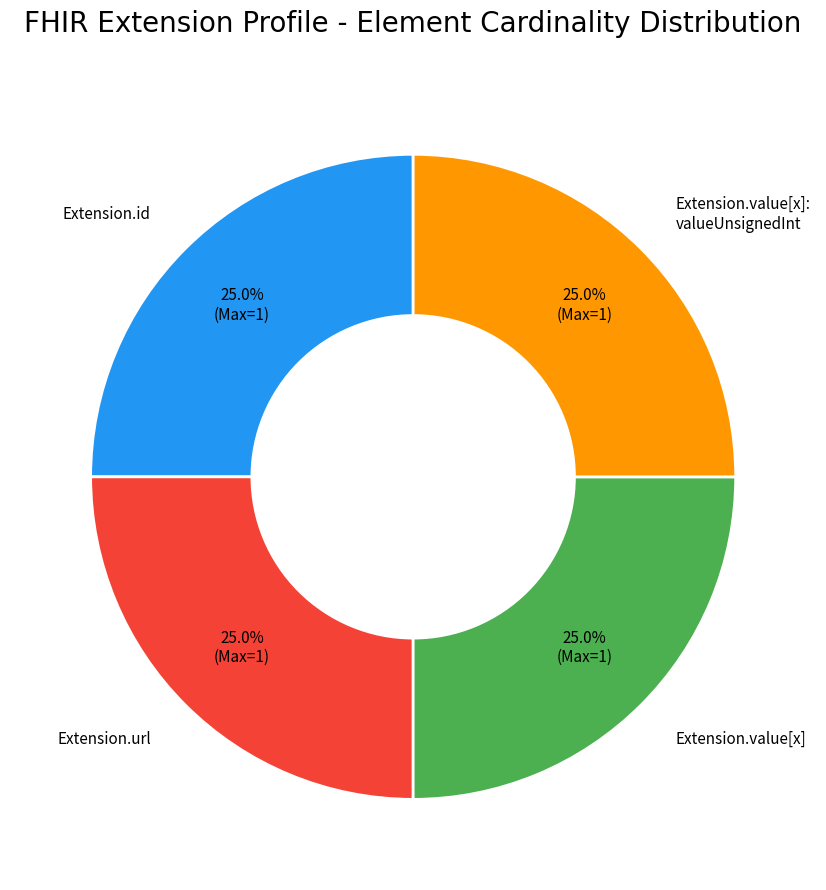

Does any single category account for the majority?

No